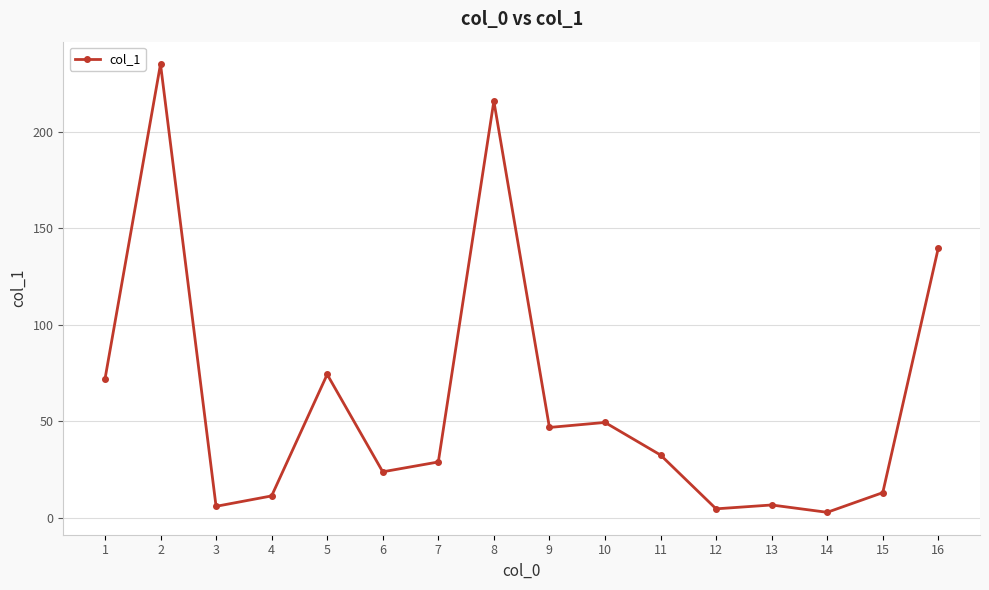

True or false: there are more than 1 points higher than both neighbors.

True